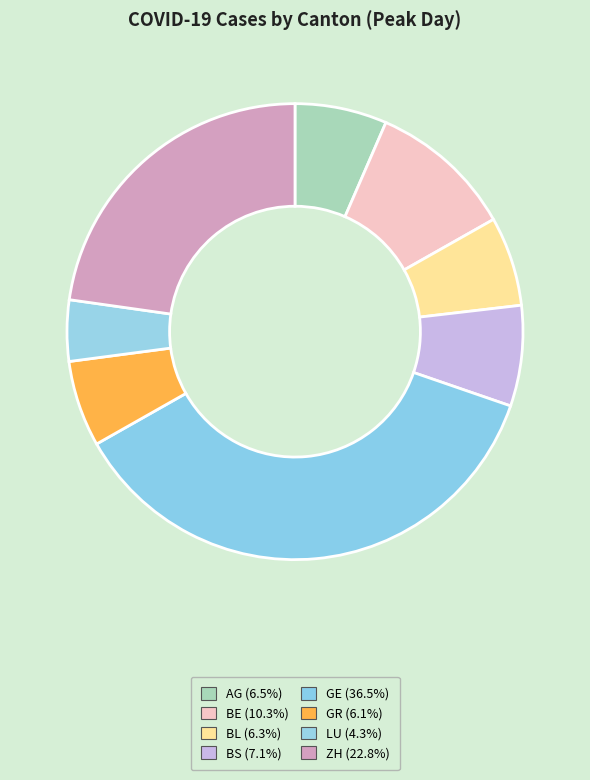

Count the number of slices in the pie.

8